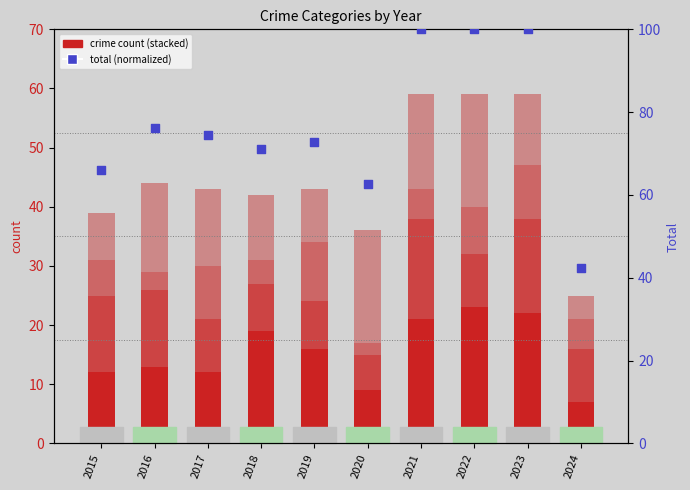

Which series has the largest total across all categories?

Total (percentile)